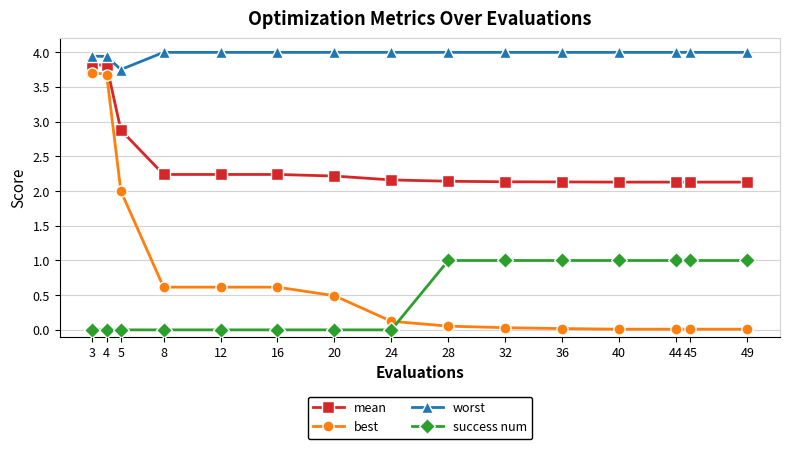

Is it true that best equals 0.6 at 16?

True